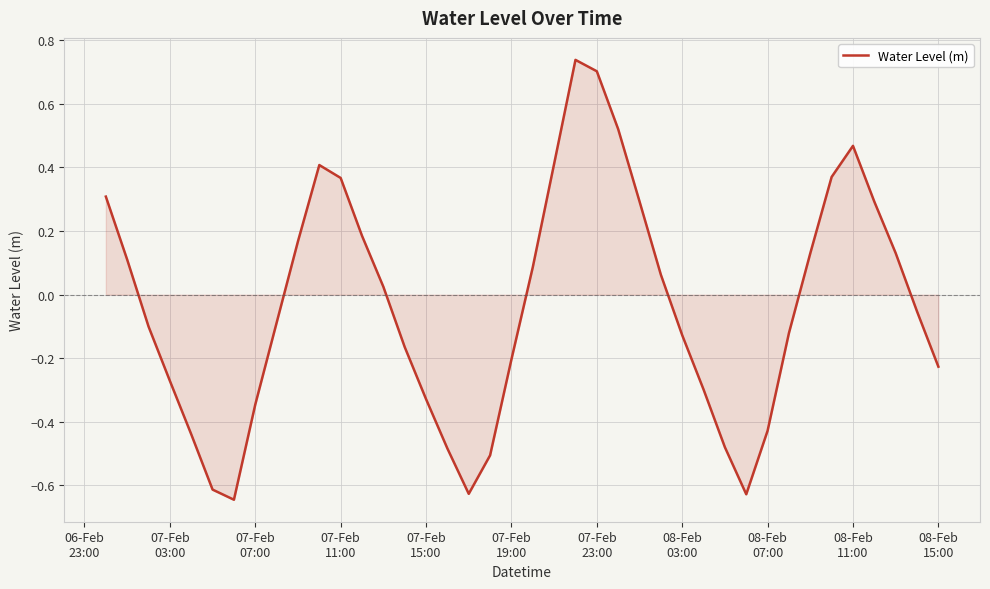

What is the difference between the maximum and minimum values?

1.4